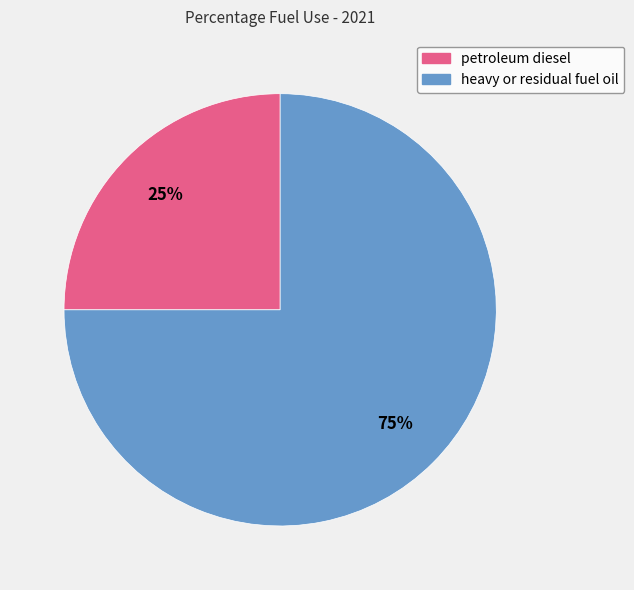

Count the number of slices in the pie.

2